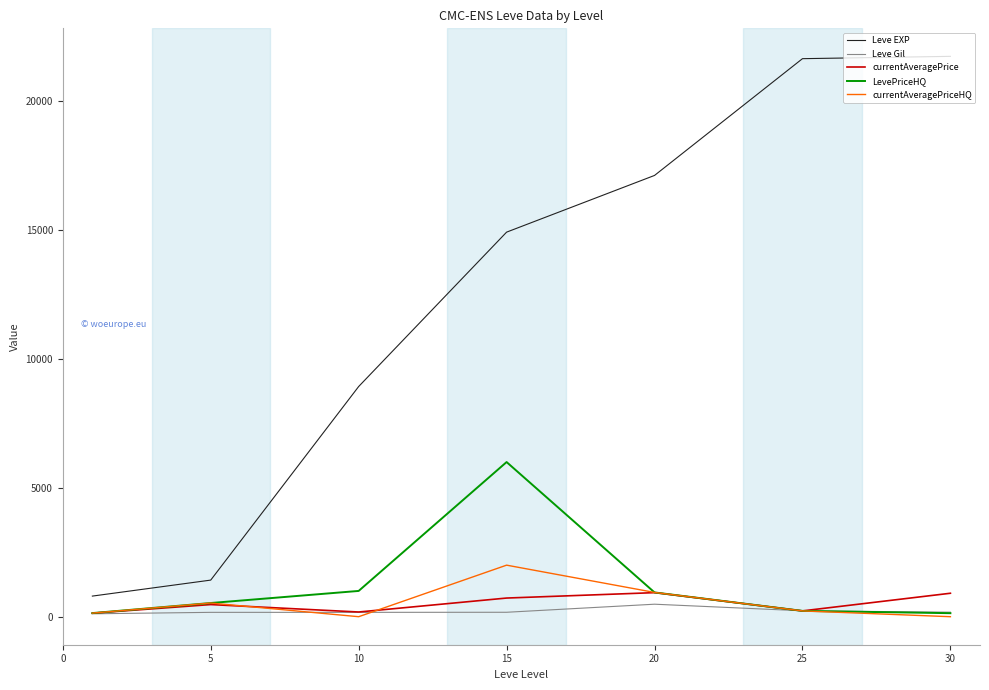

Rank the series by their maximum value, from lowest to highest.

Leve Gil, currentAveragePrice, currentAveragePriceHQ, LevePriceHQ, Leve EXP